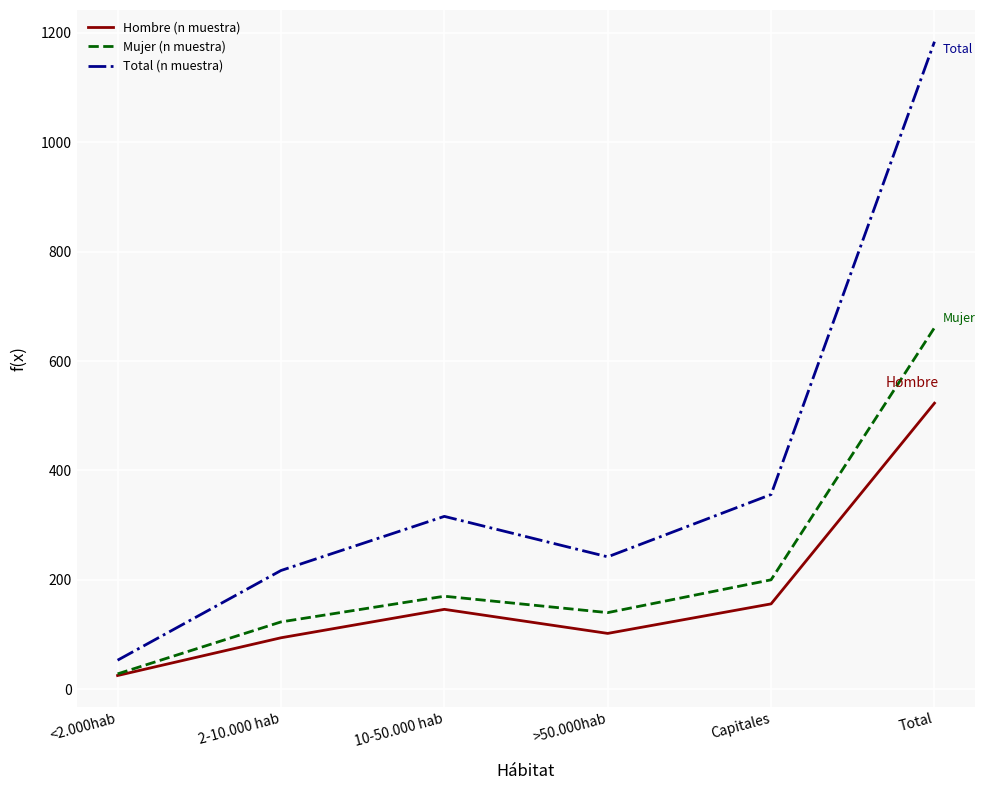

Is it true that Mujer (n muestra) equals 200 at Capitales?

True